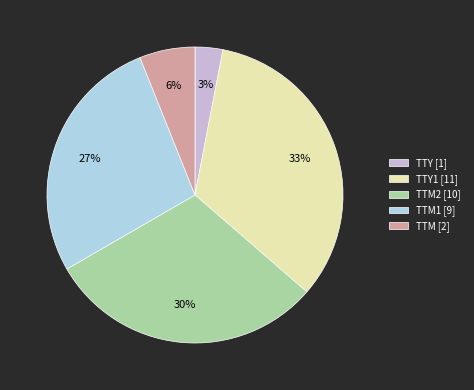

Rank the categories by value from highest to lowest.

TTY1 [11], TTM2 [10], TTM1 [9], TTM [2], TTY [1]